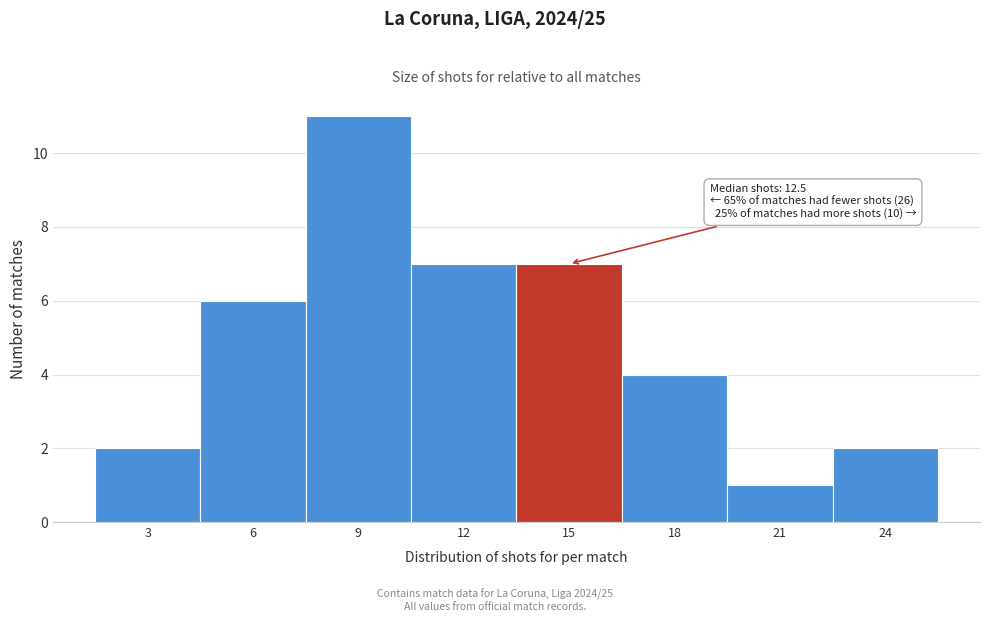

Reading left to right, list all the values displayed in this chart.

3=2	6=6	9=11	12=7	15=7	18=4	21=1	24=2